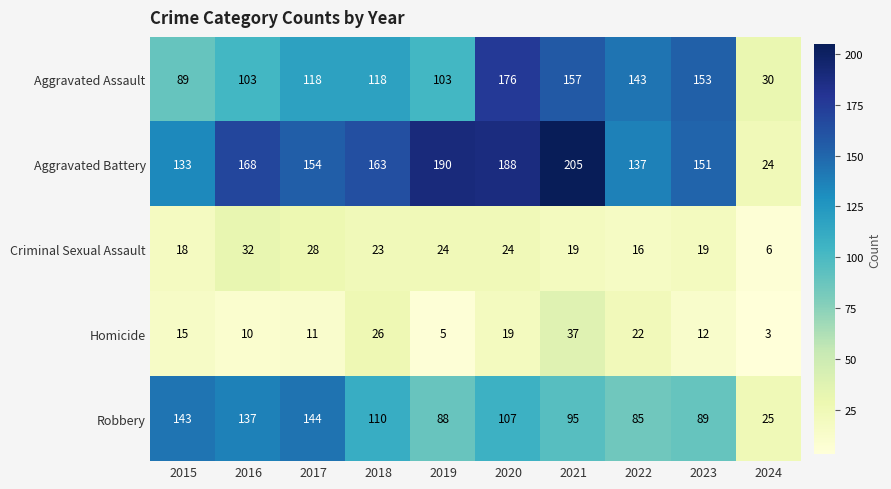

What is the sum of all Aggravated Battery values?

1513